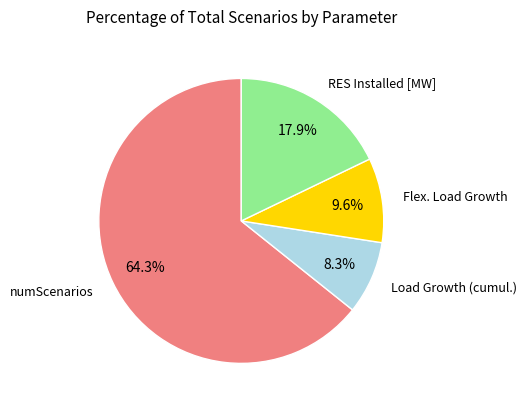

To the nearest percent, what percentage of the pie is numScenarios?

64%